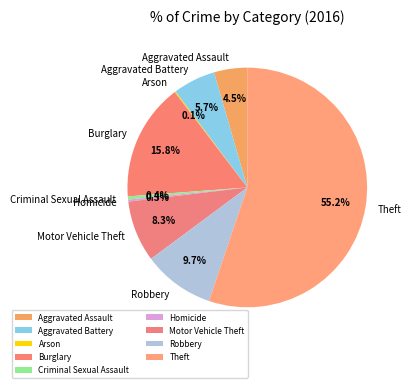

Approximately how many times larger is the value at Motor Vehicle Theft compared to Robbery?

0.9